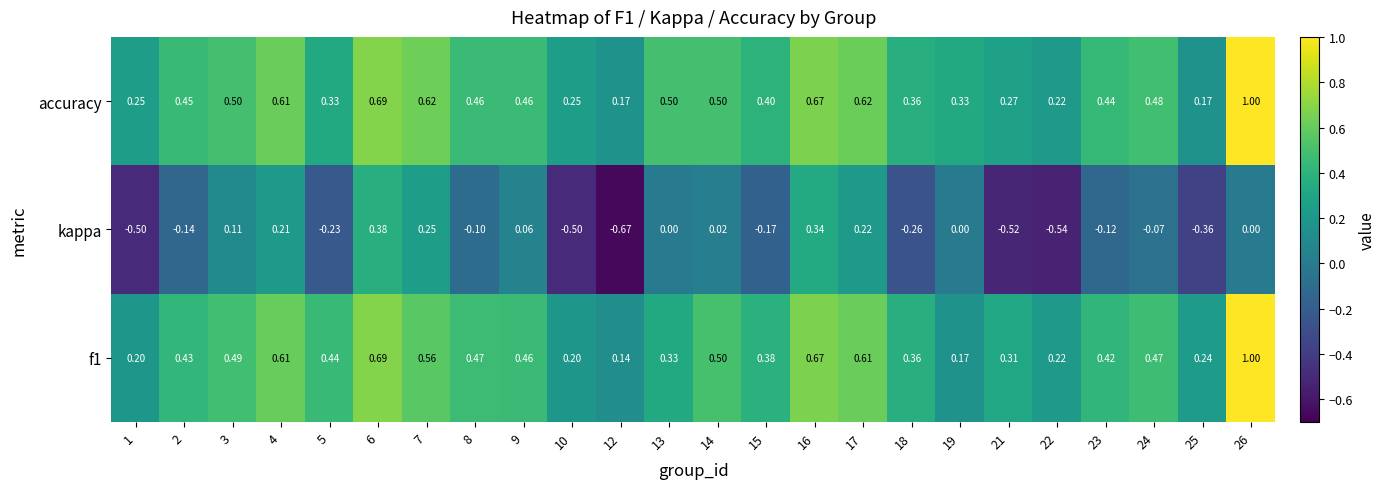

The value of kappa at 22 is -0.5. True or false?

True